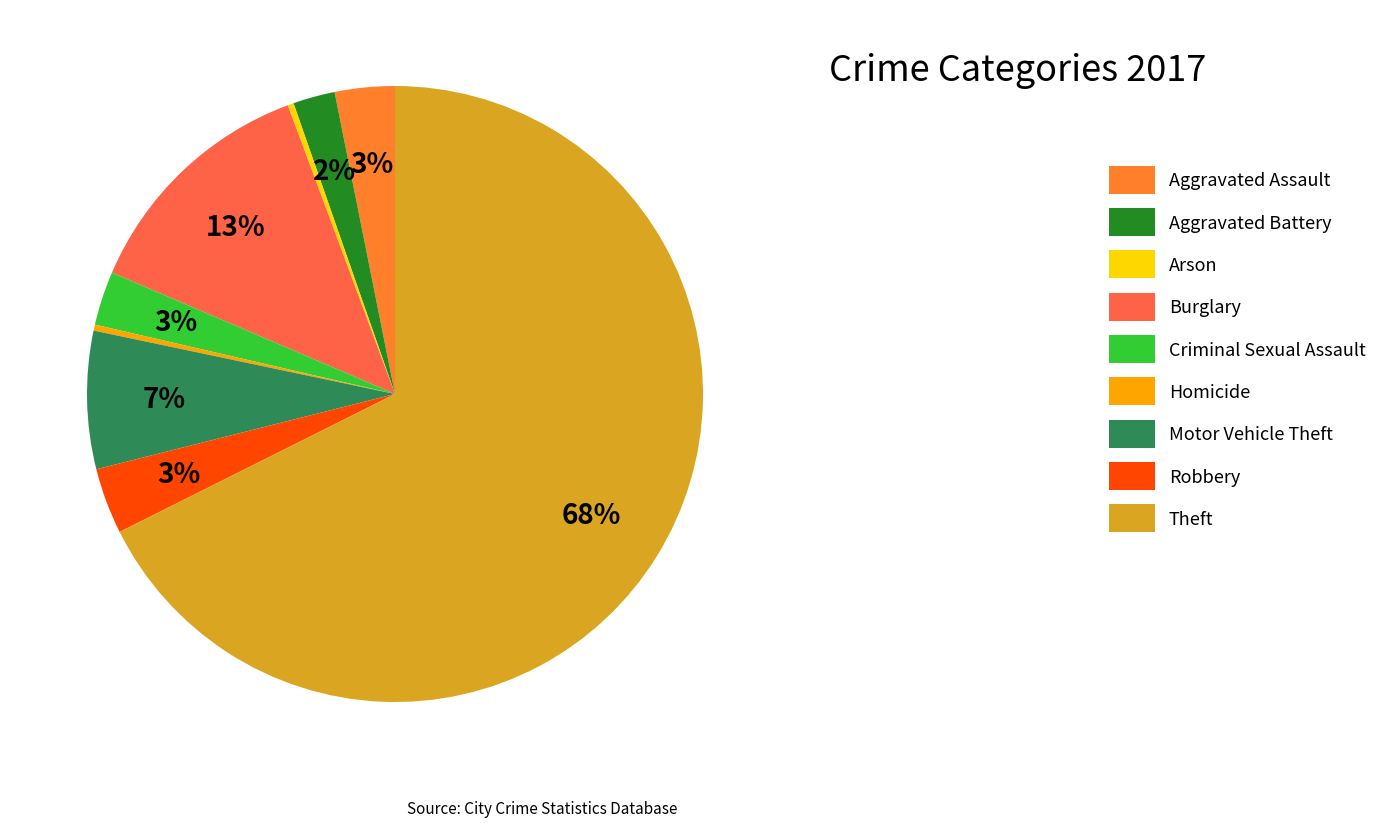

Which has a higher value, Motor Vehicle Theft or Aggravated Assault?

Motor Vehicle Theft